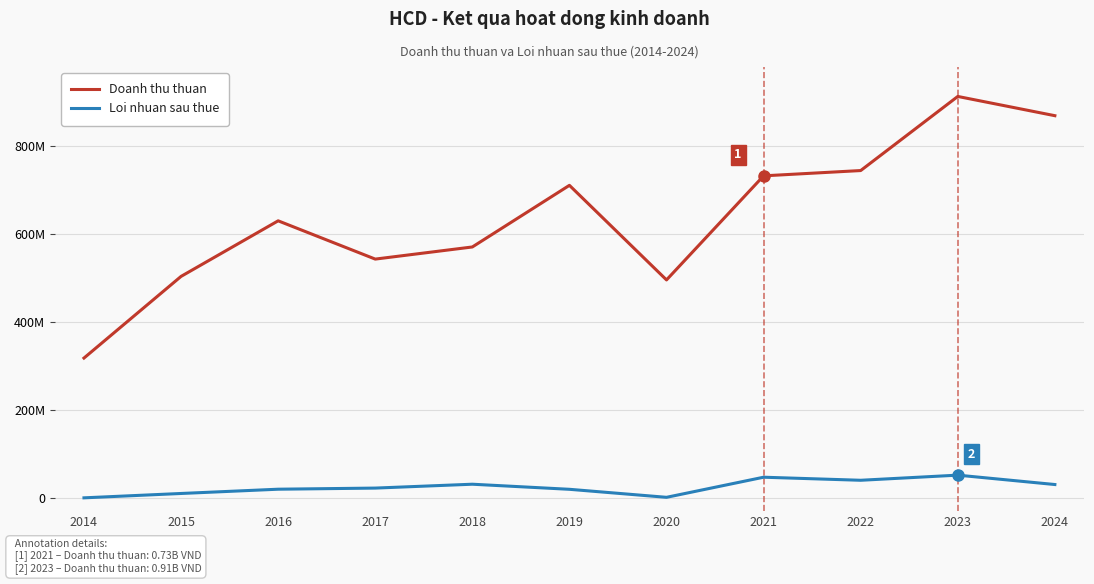

What is the maximum value shown in the chart?

913035594